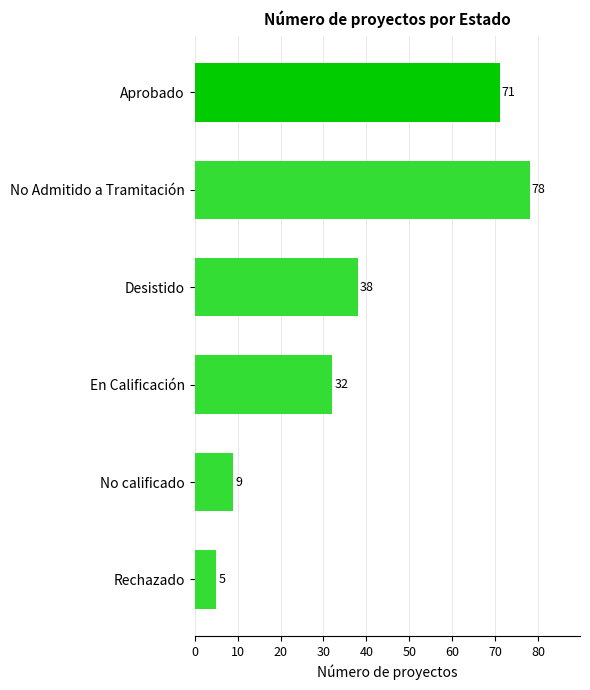

The value at No Admitido a Tramitación is 78. True or false?

True